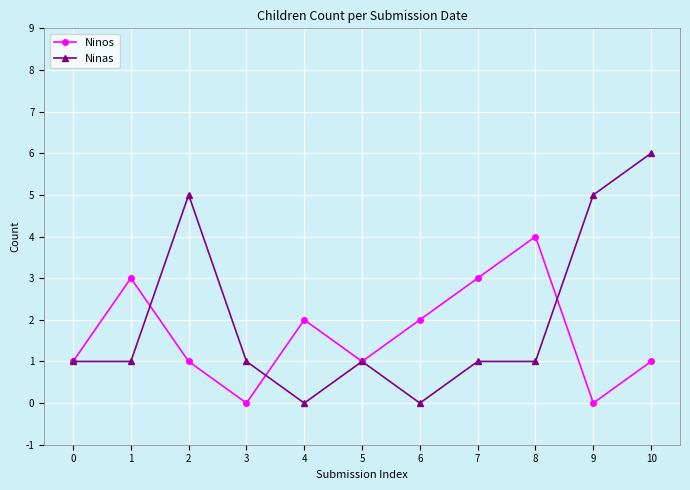

Reading left to right, extract all data points from this chart.

Ninos: 0=1	1=3	2=1	3=0	4=2	5=1	6=2	7=3	8=4	9=0	10=1
Ninas: 0=1	1=1	2=5	3=1	4=0	5=1	6=0	7=1	8=1	9=5	10=6